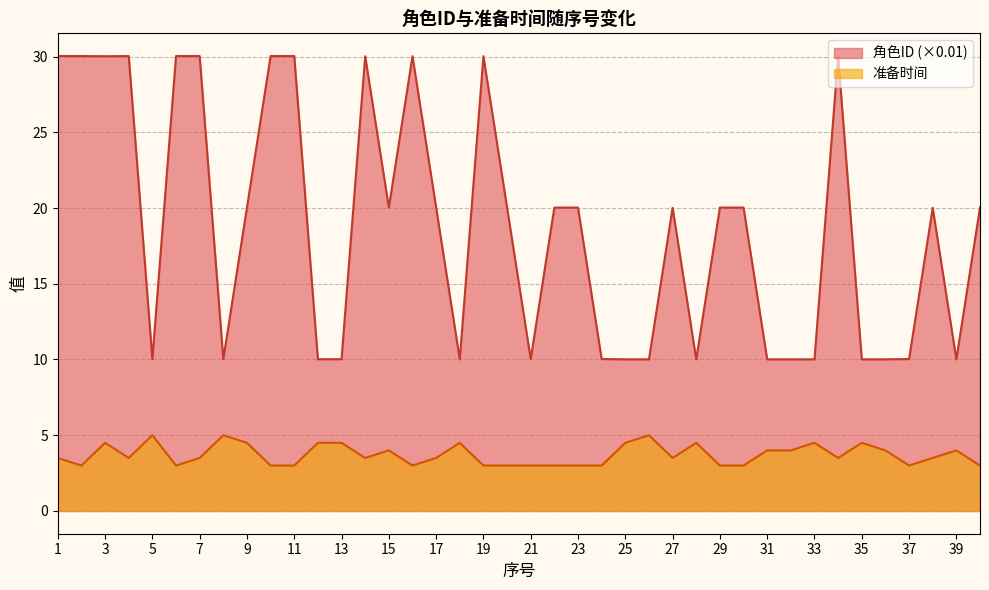

Between 23 and 38, which is larger?

23